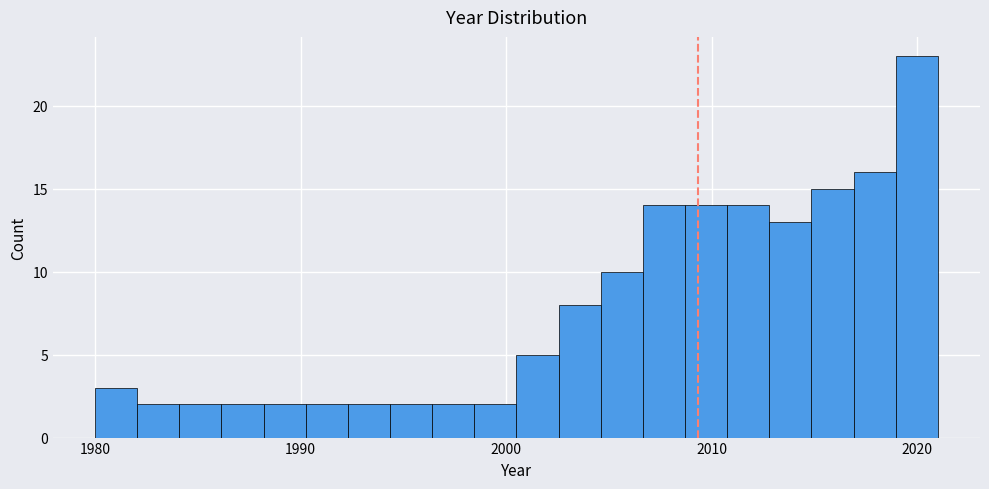

Around what value on the x-axis is the tallest bar? Give the approximate position of its centre, as read against the axis.

2020